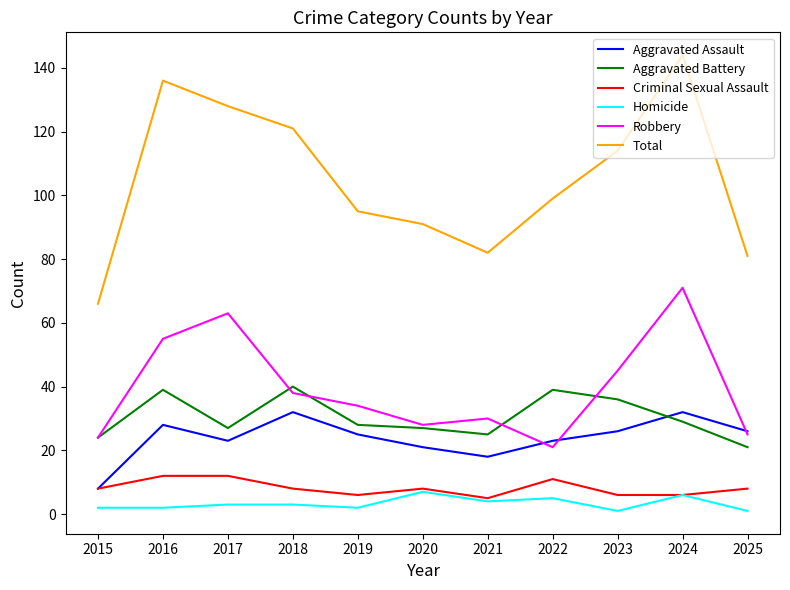

Rank the series by their maximum value, from highest to lowest.

Total, Robbery, Aggravated Battery, Aggravated Assault, Criminal Sexual Assault, Homicide